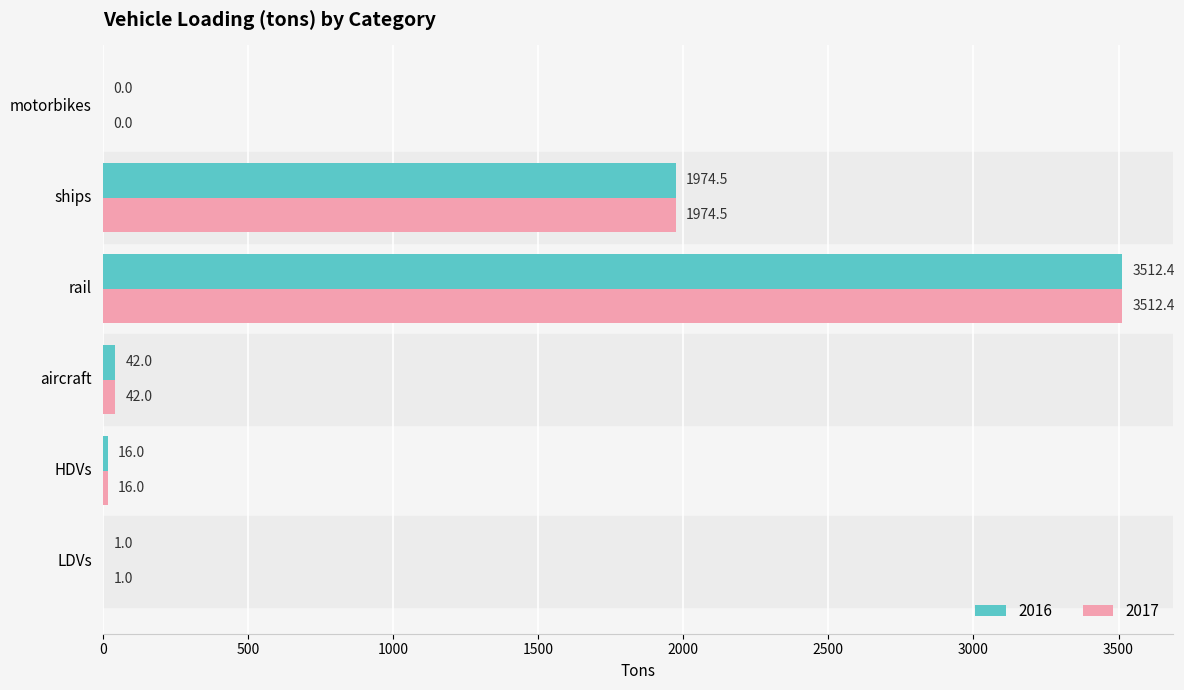

The 2016 series shows 42.0 at aircraft. True or false?

True